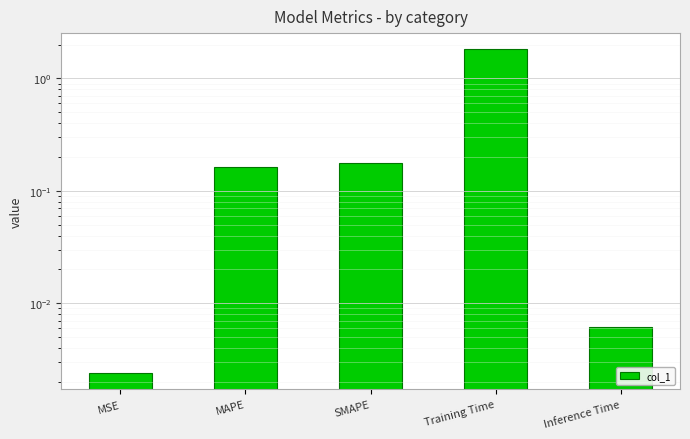

Which category has the highest value across all series?

Training Time